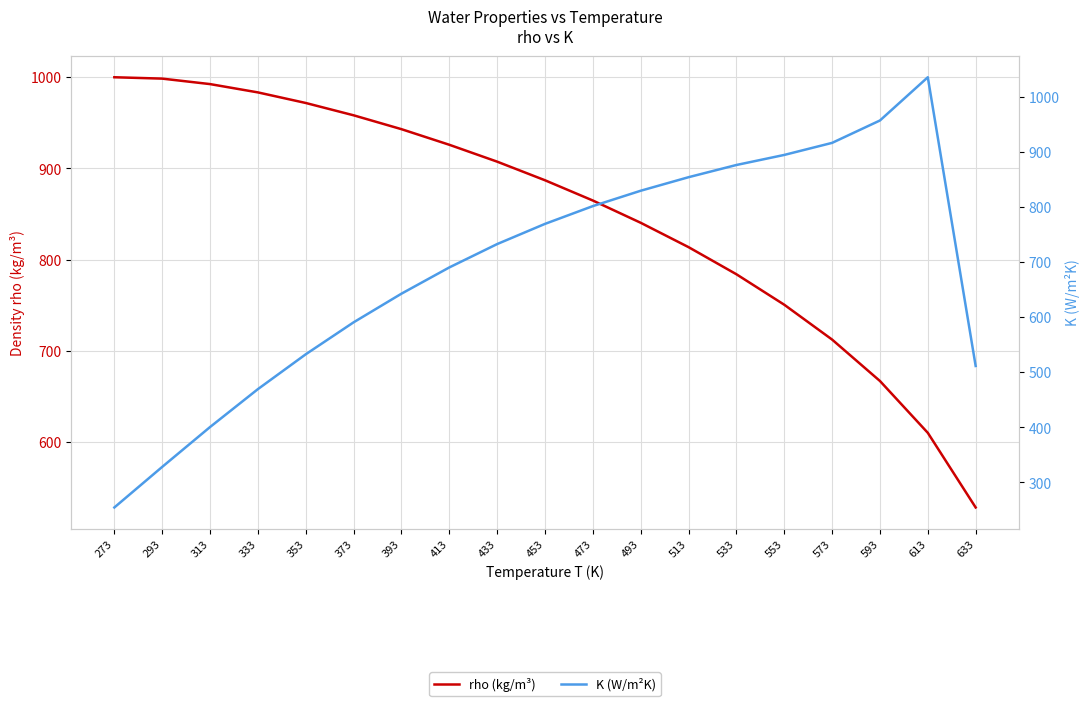

Count the number of data series in this chart.

2